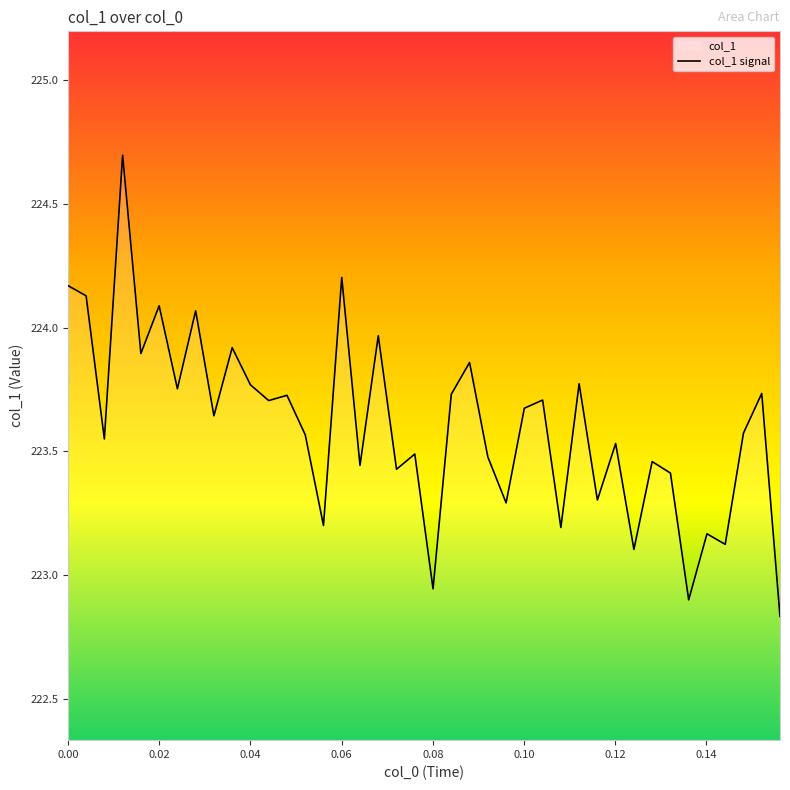

How many interior local peaks (higher than both neighbors) does the data have?

15